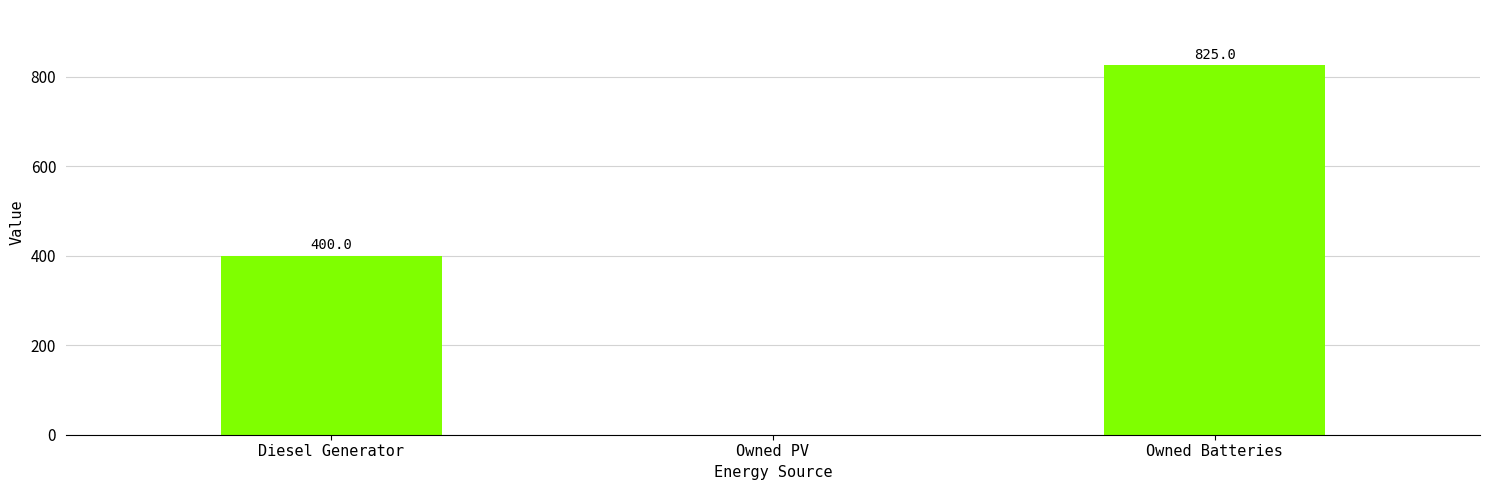

How many values are between 0 and 825?

3